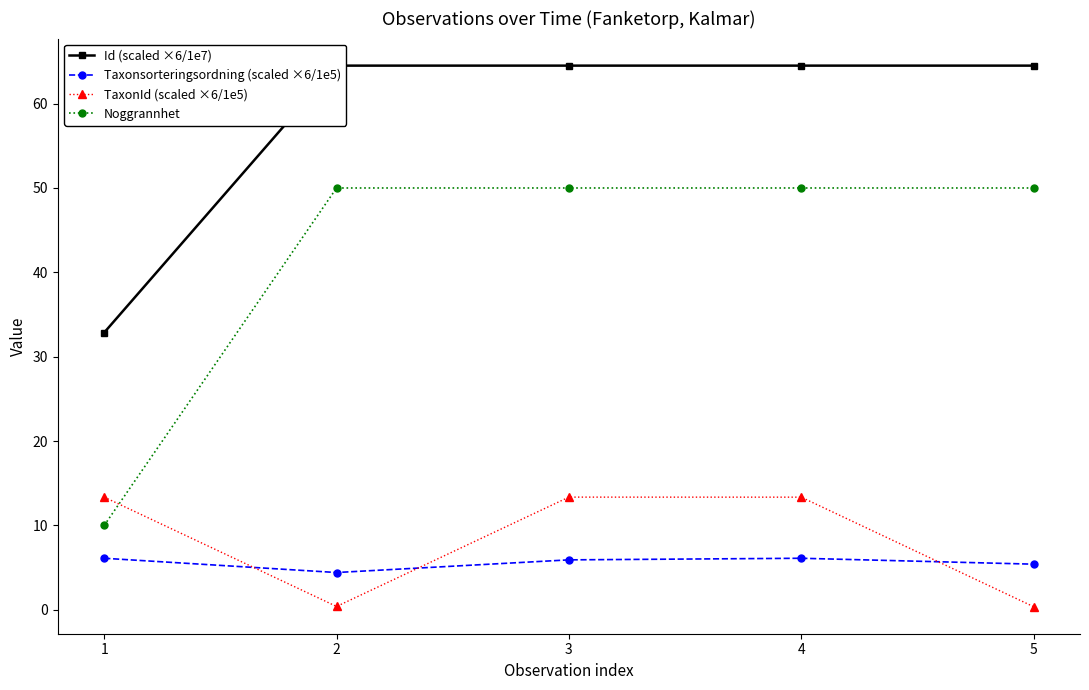

At which label does Taxonsorteringsordning (scaled ×6/1e5) first exceed 5?

1